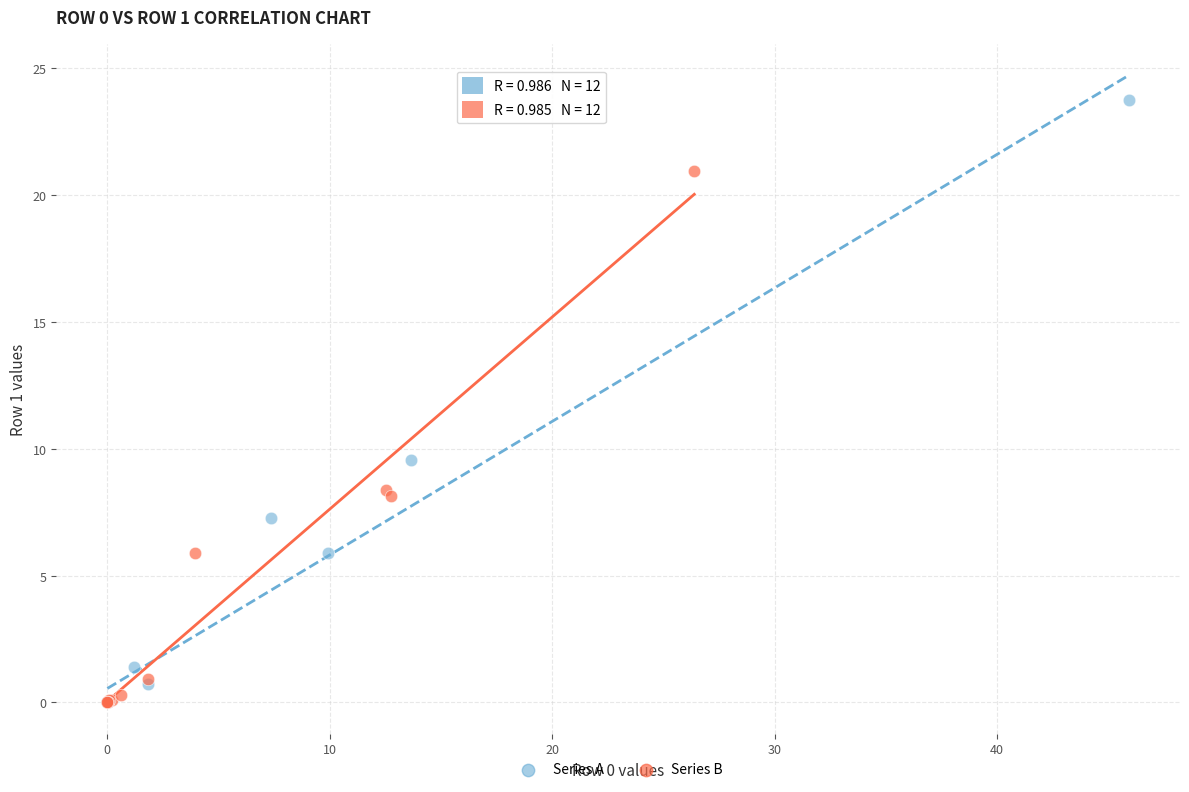

Which series has the widest spread of Y values?

Series A